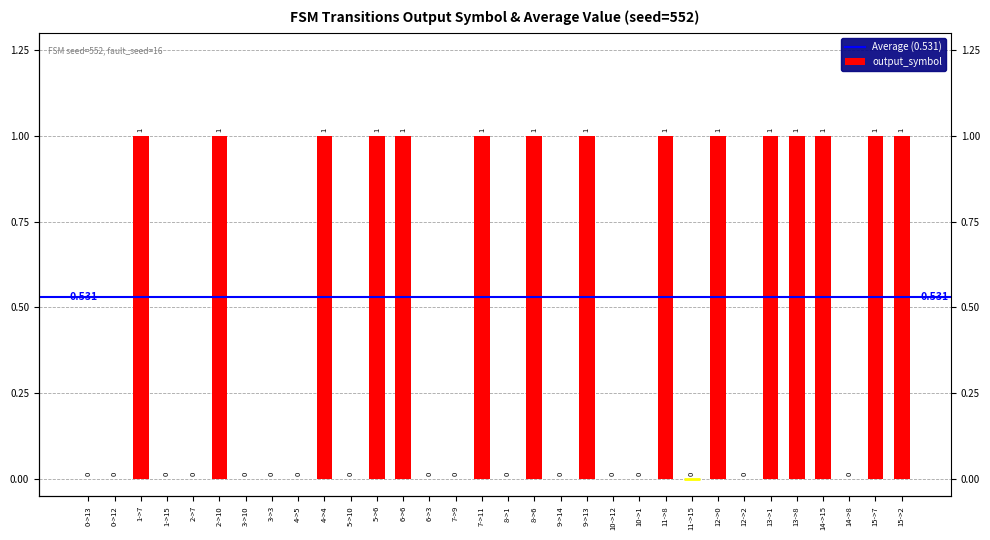

What is the sum of the values at 10->12 and 2->10?

1